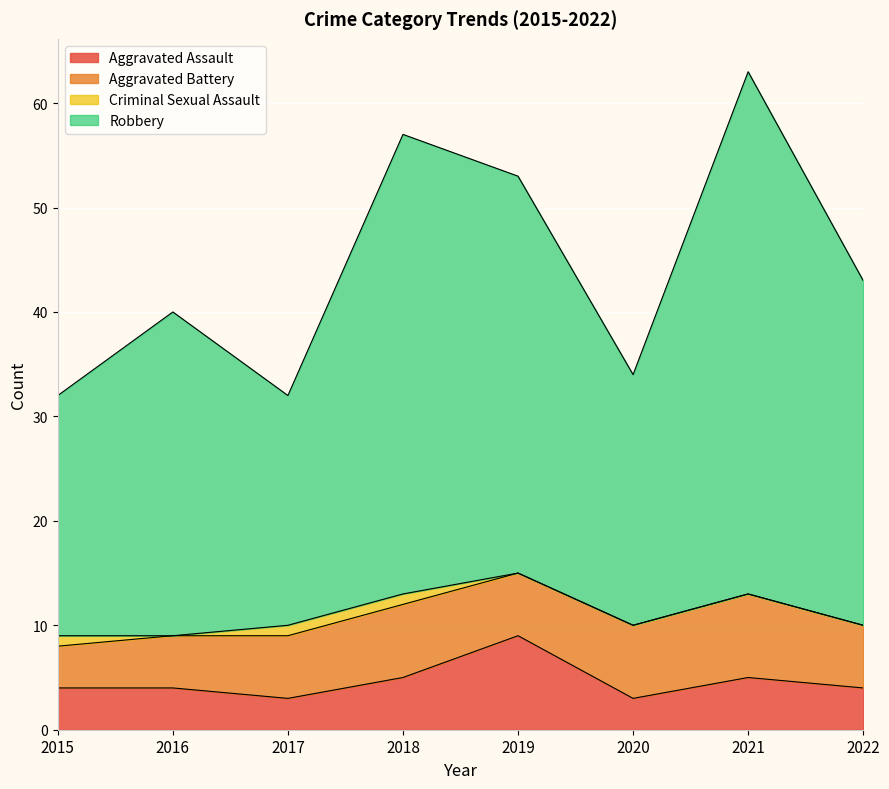

At which category is the sum across all series the highest?

2021